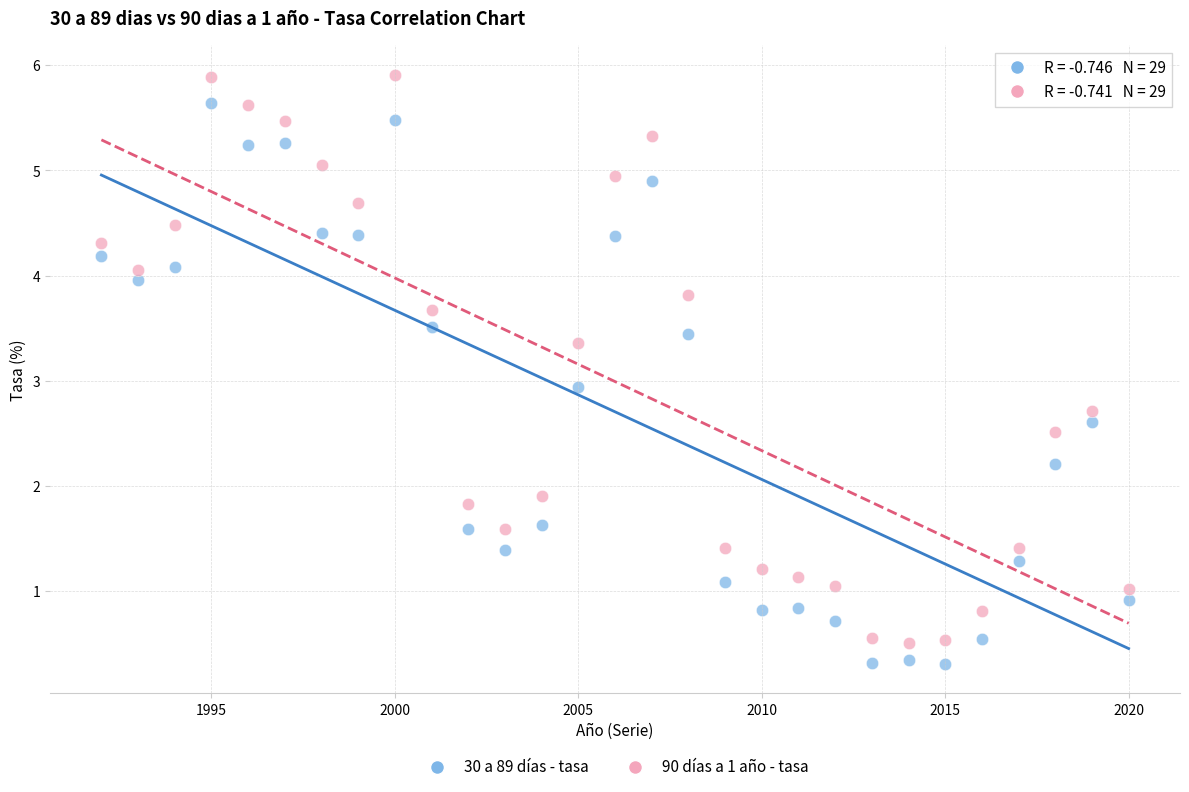

Across all data points, what is the range of Y values (max minus min)?

5.6